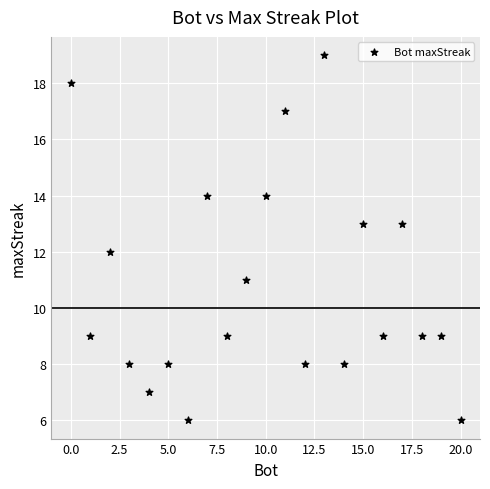

What is the range of Y values (max minus min)?

13